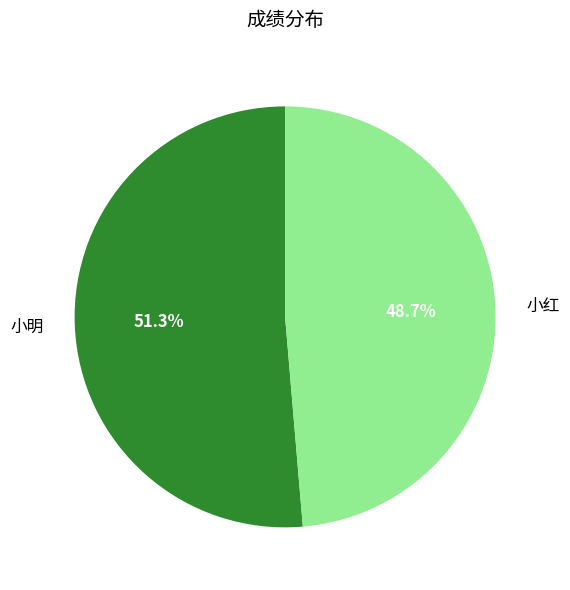

What is the majority slice?

小明